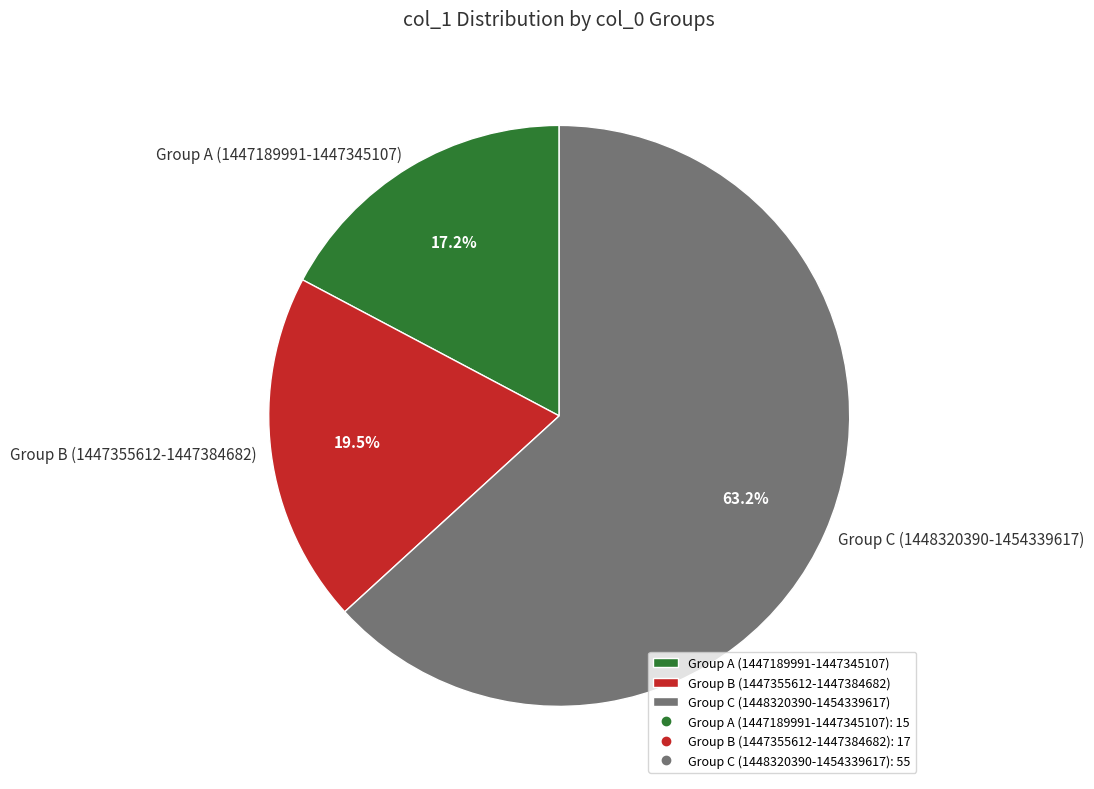

Which category has the smallest portion of the pie?

Group A (1447189991-1447345107)